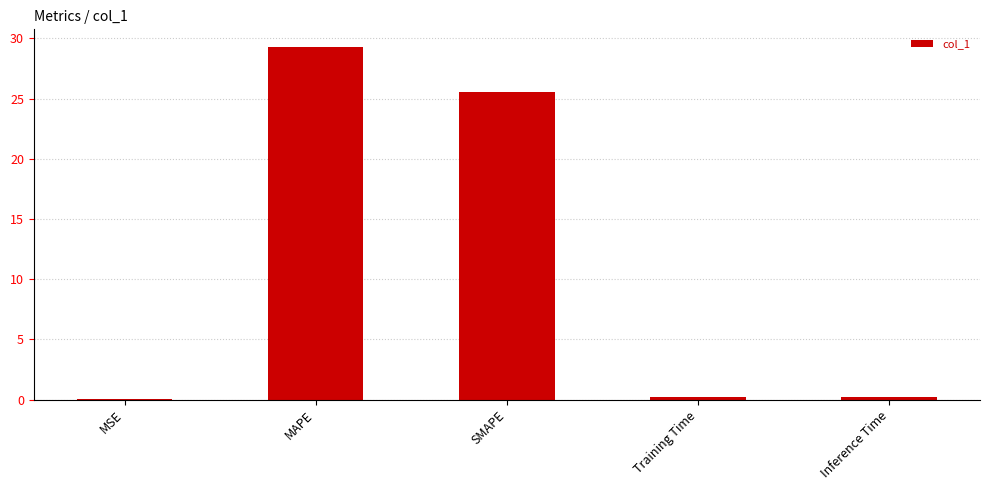

How many categories are shown in the chart?

5